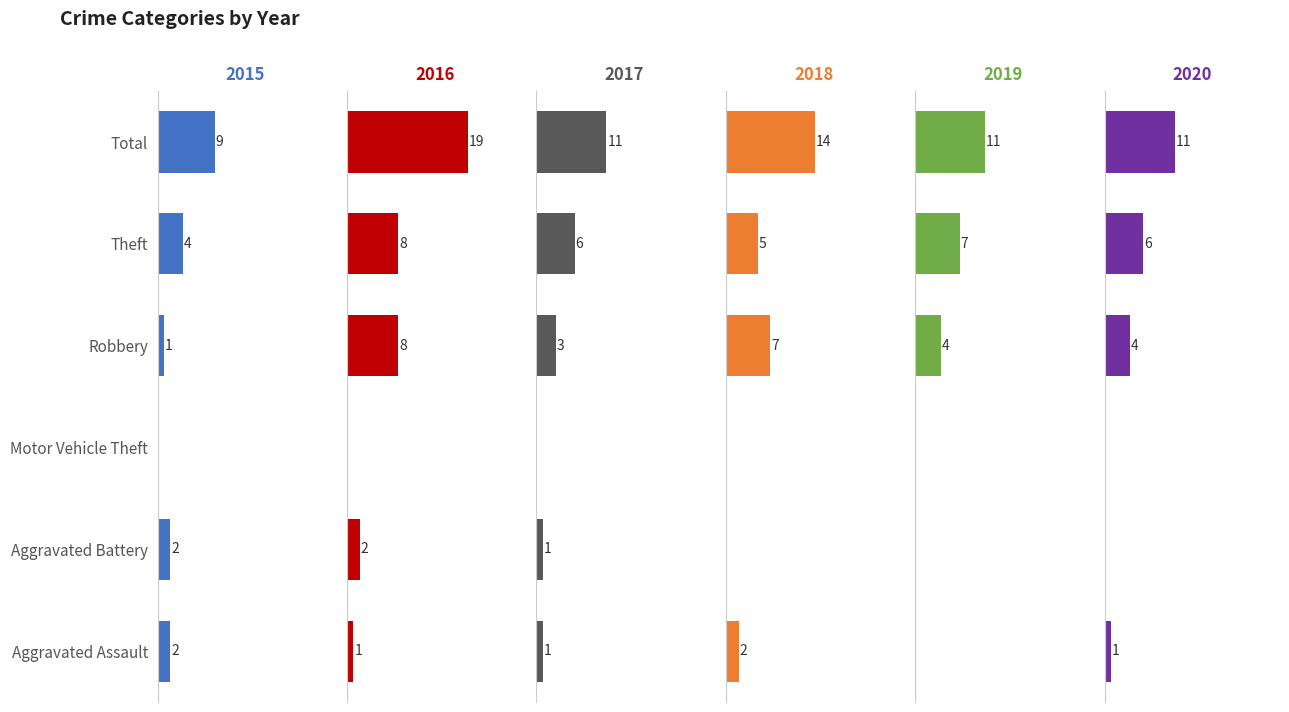

Rank the series at Total from highest to lowest value.

2016, 2018, 2017, 2019, 2020, 2015